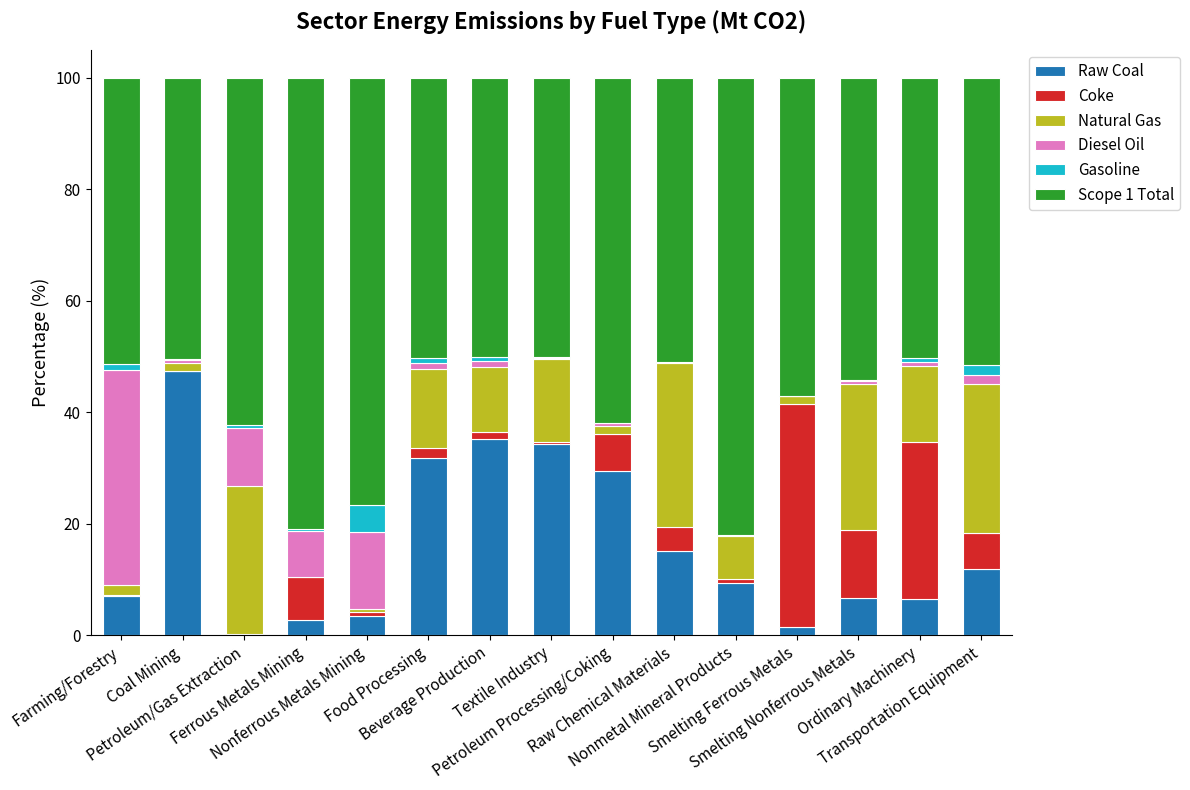

What is the label of the 15th bar from the right?

Farming/Forestry